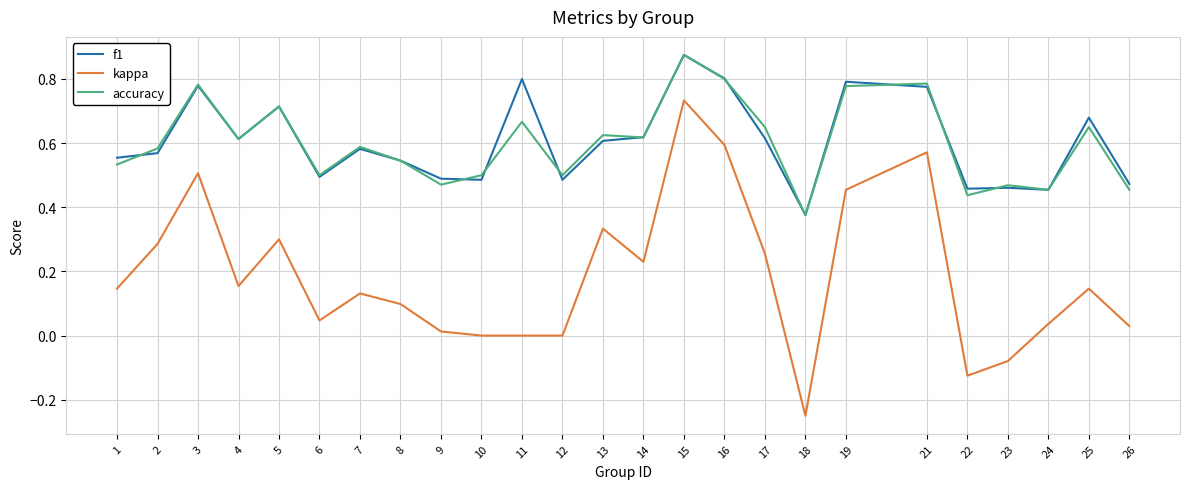

Where does the kappa series first go above 0?

1